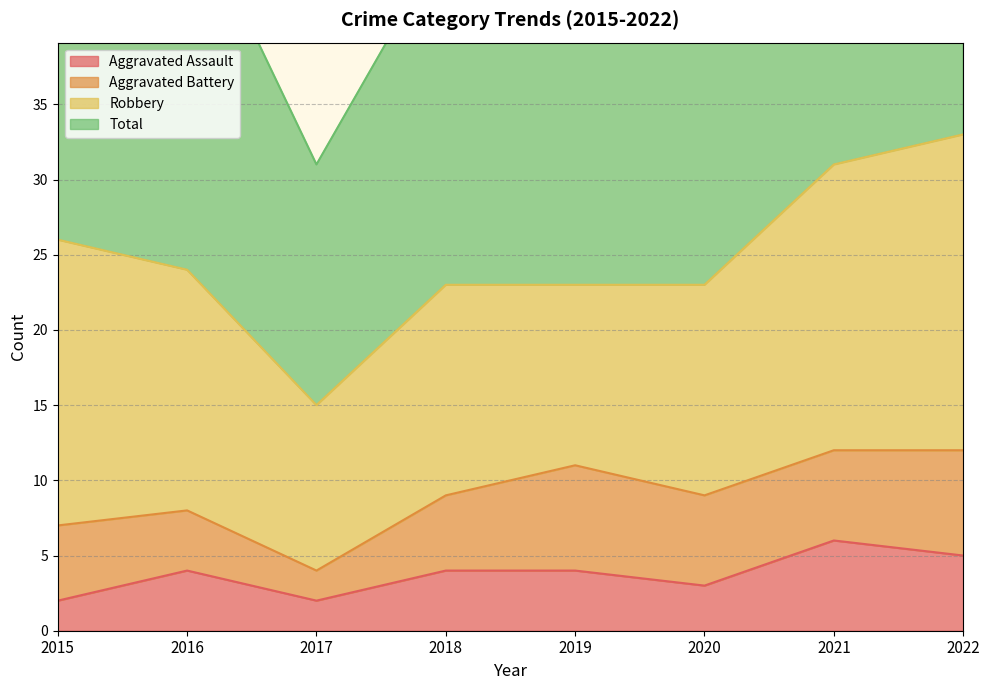

What is the highest value of the Aggravated Assault series?

6